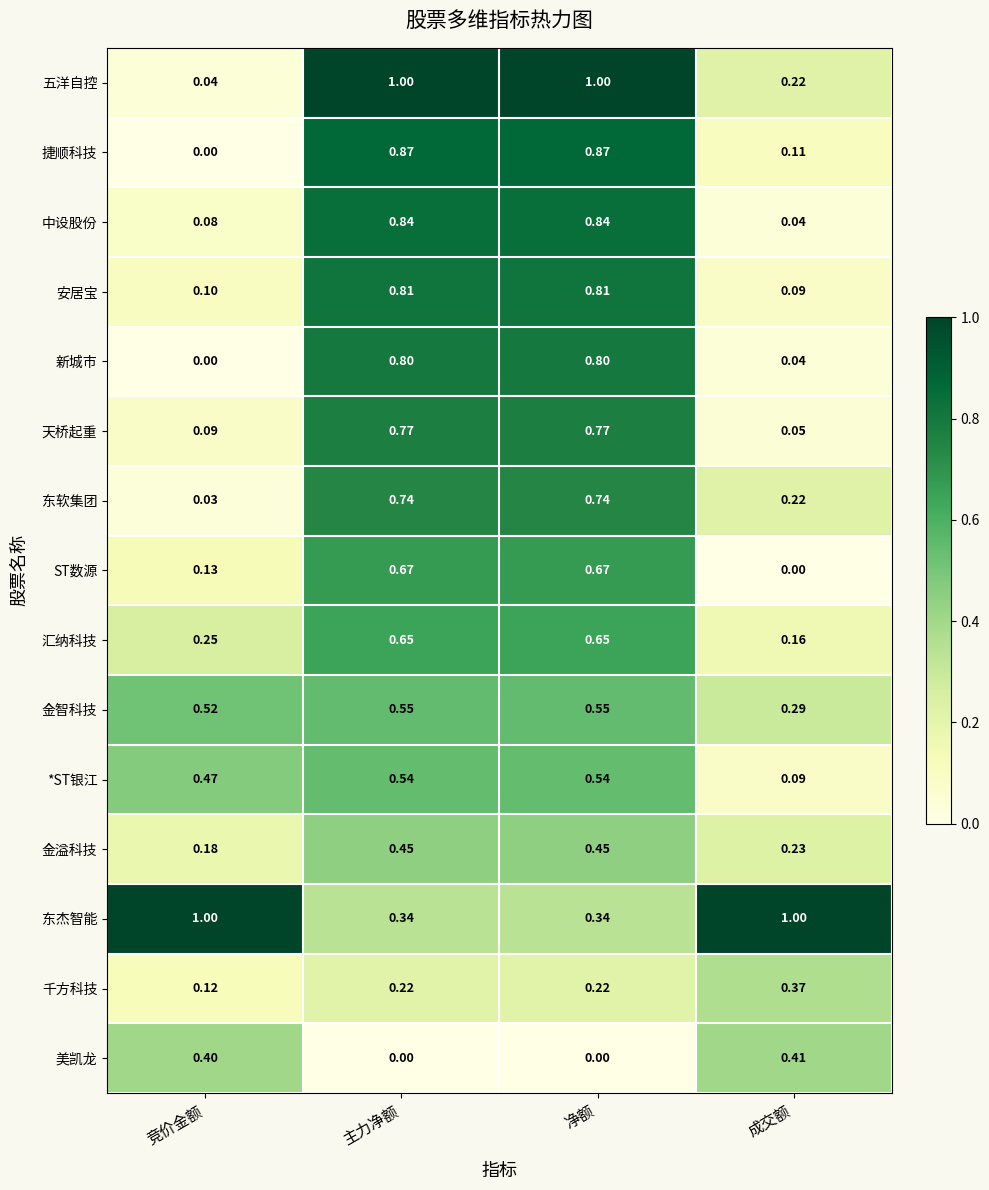

Is the value of 金智科技 at 竞价金额 greater than the value of ST数源 at 成交额?

Yes